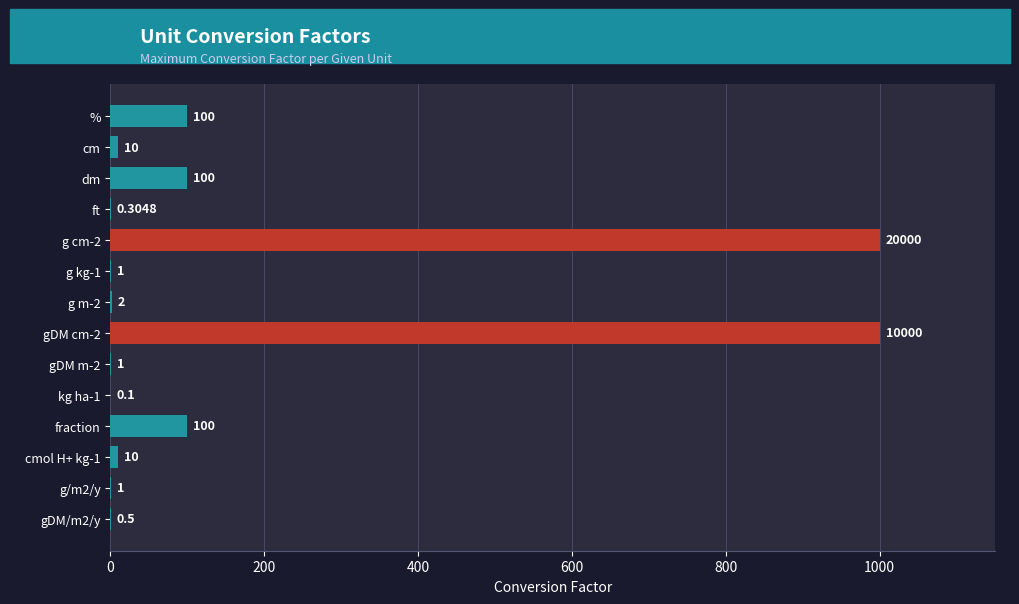

How many series are shown in this chart?

1